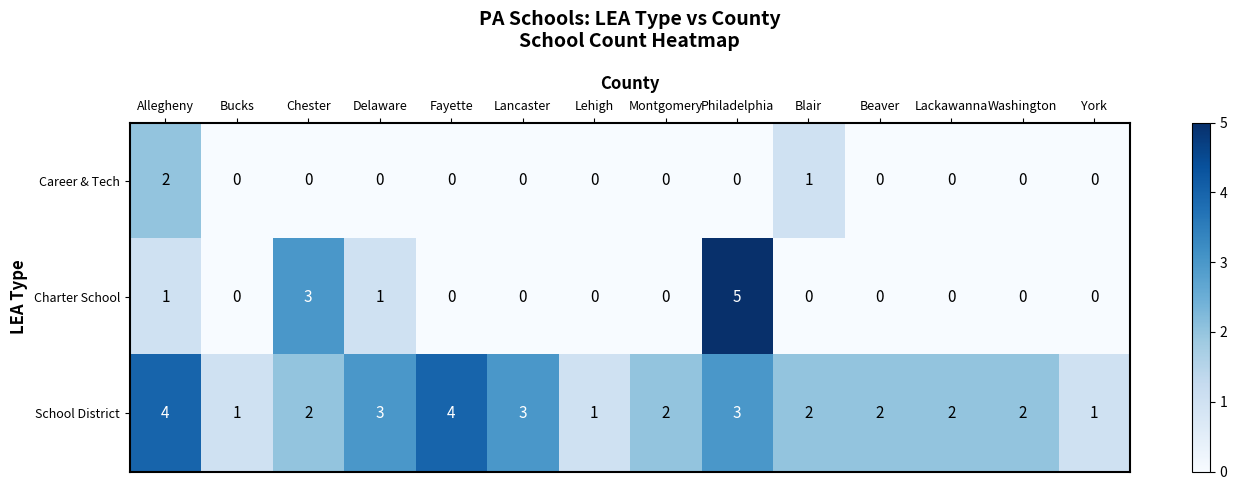

True or false: School District has a value of 1 at Philadelphia.

False